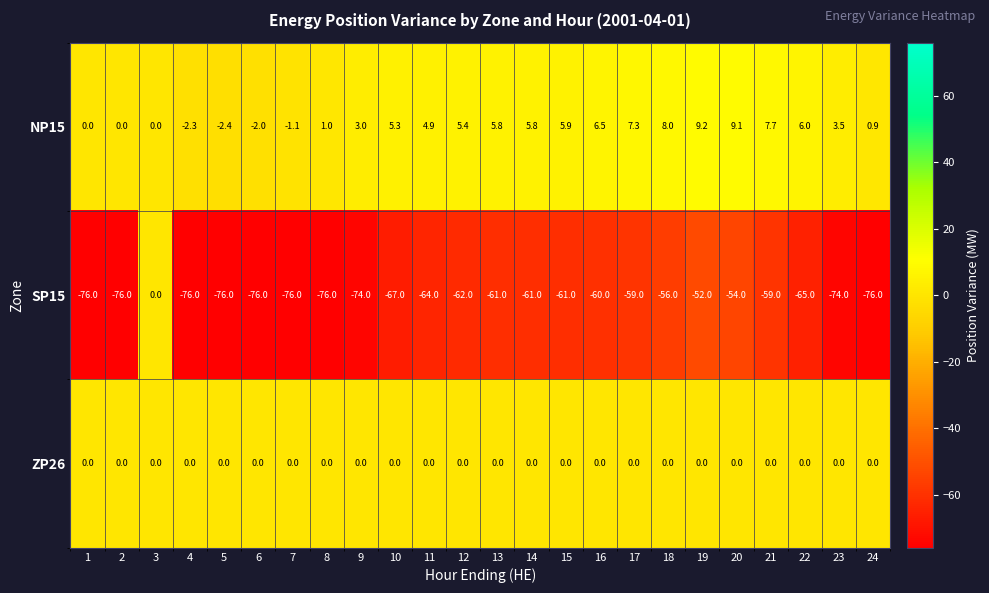

At 17, list the series in order from smallest to largest.

SP15, ZP26, NP15